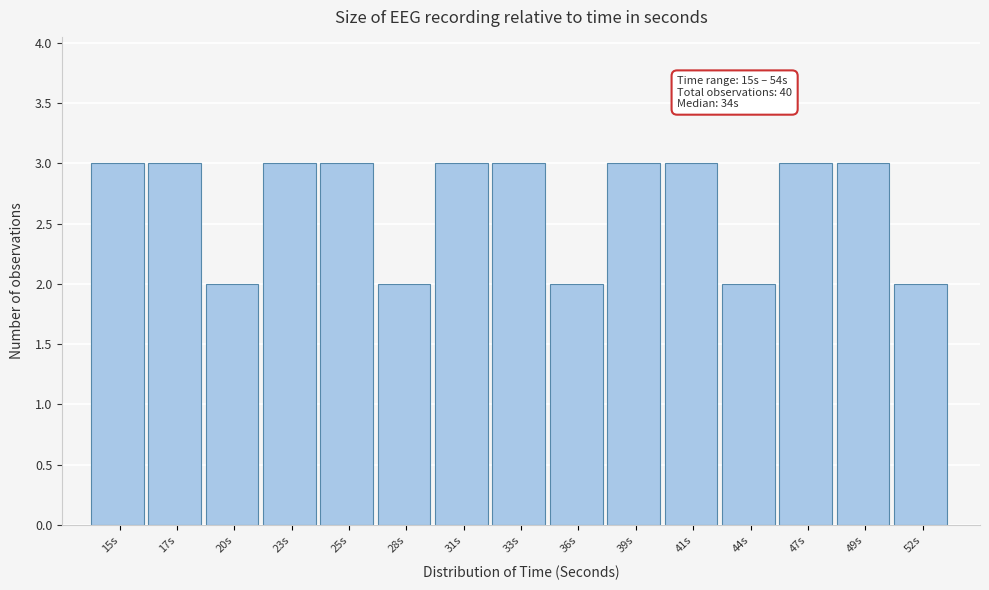

Reading left to right, extract all data points from this chart.

3	3	2	3	3	2	3	3	2	3	3	2	3	3	2